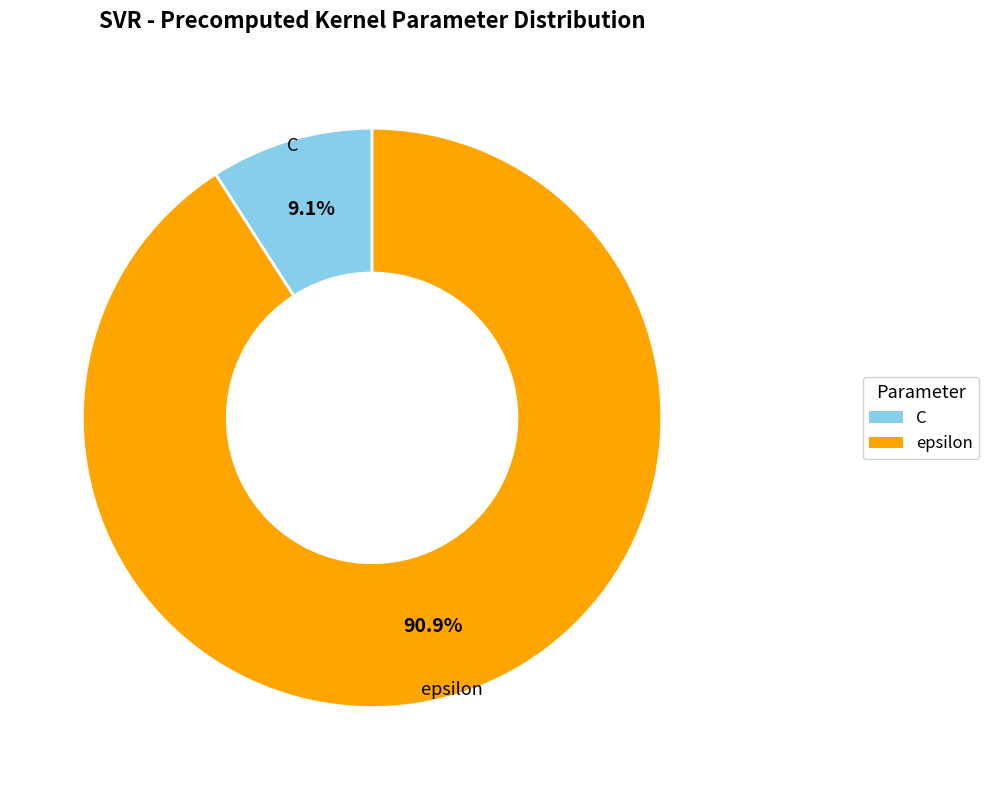

What is the largest slice in the pie chart?

epsilon